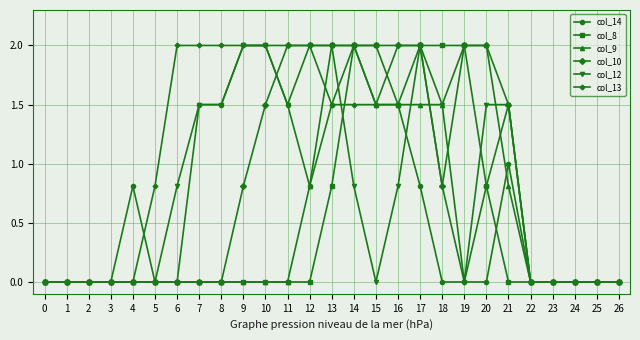

Is the value of col_8 at 11 greater than the value of col_13 at 12?

No